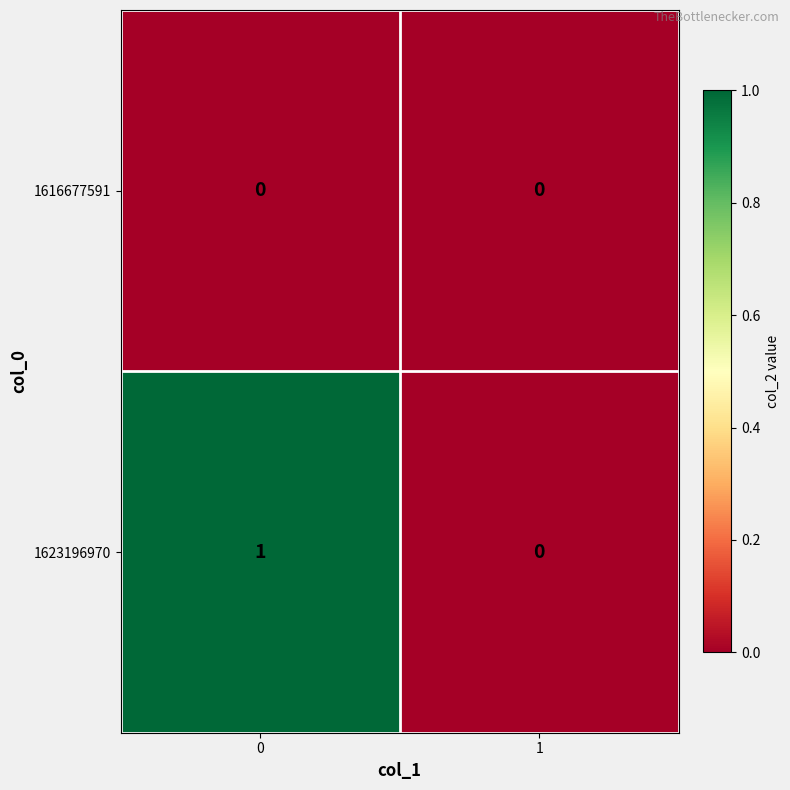

How many series are shown in this chart?

2